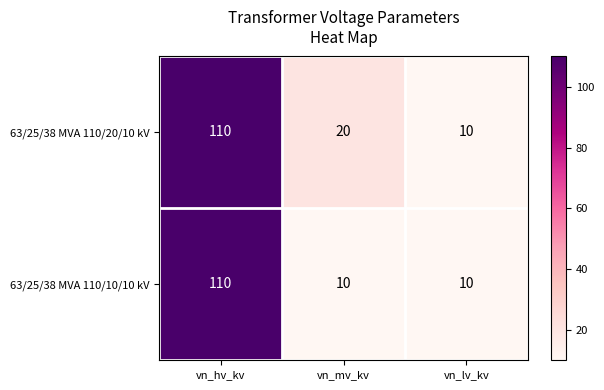

What is the maximum value shown in the chart?

110